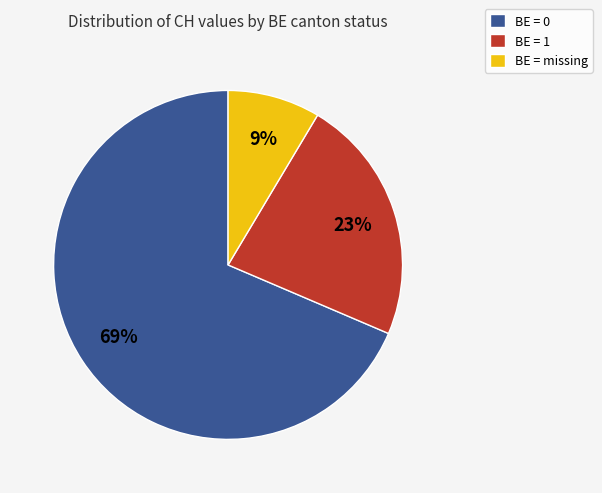

Count the number of slices in the pie.

3